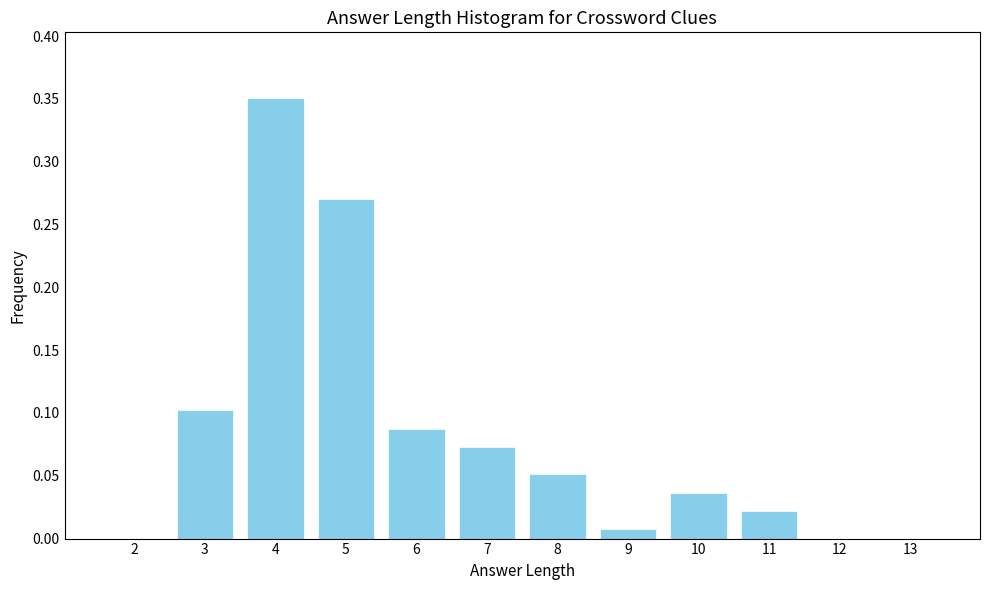

The value at 12 is 0.1. True or false?

False